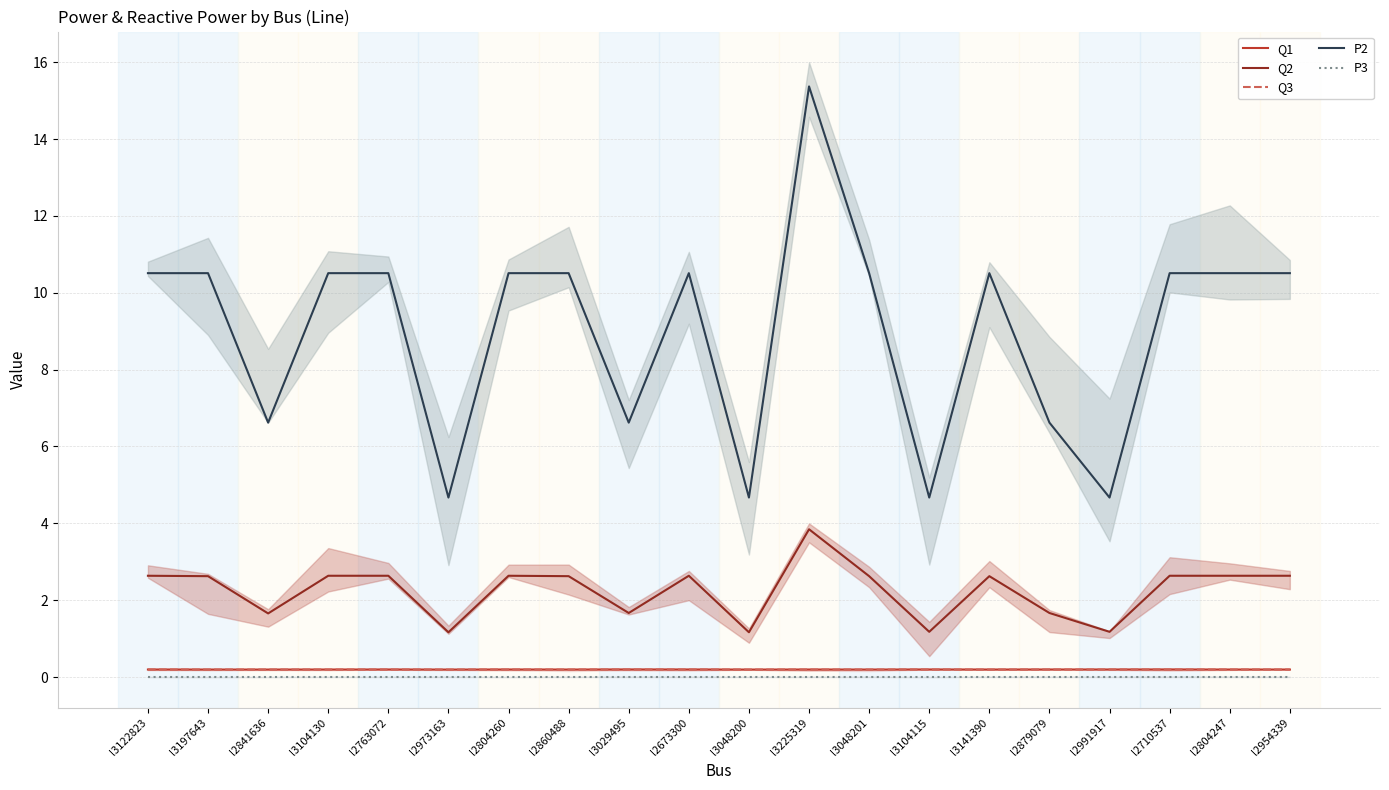

What position from the left is l2804247?

19